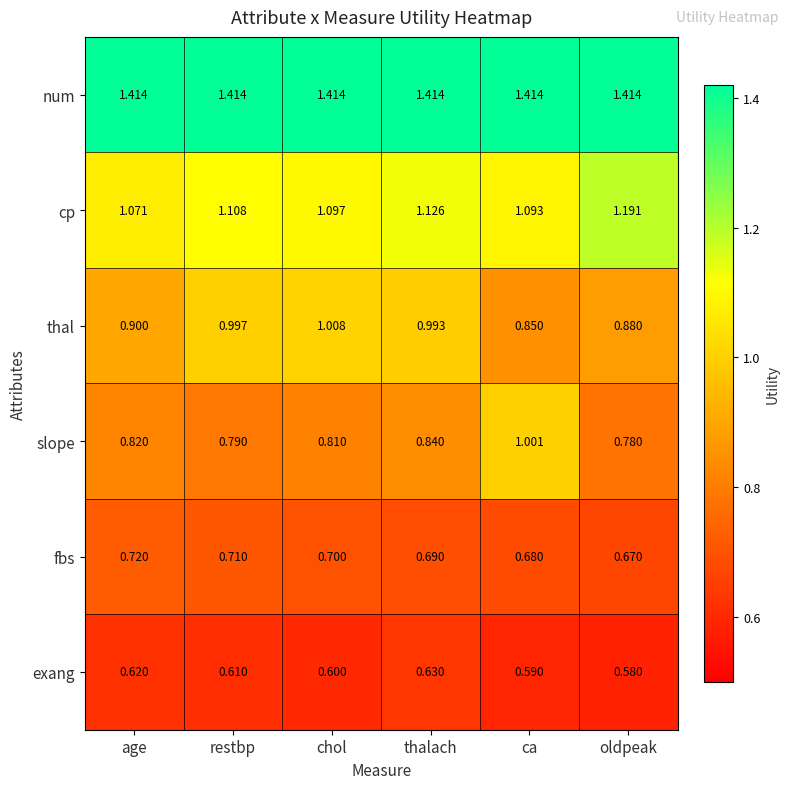

At how many categories does at least one series exceed 1?

6